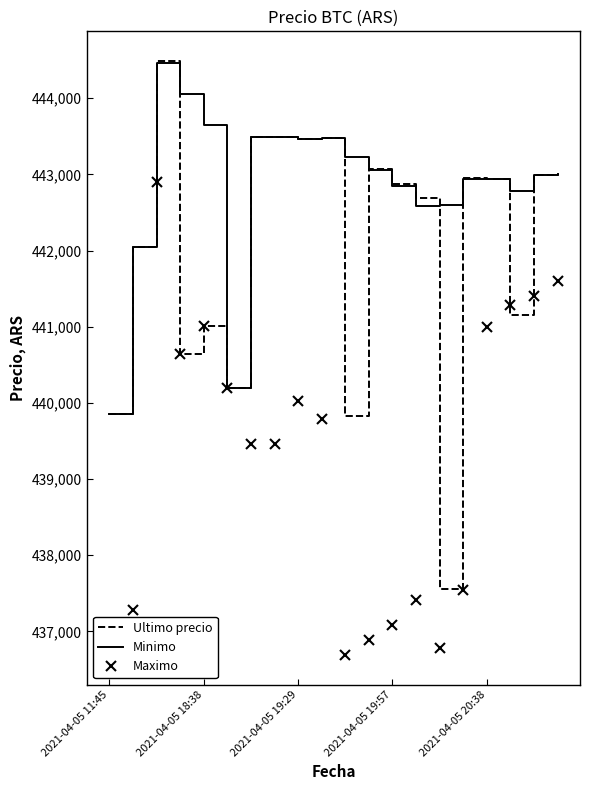

List the series in order of their overall mean, highest first.

Minimo, Ultimo precio, Maximo